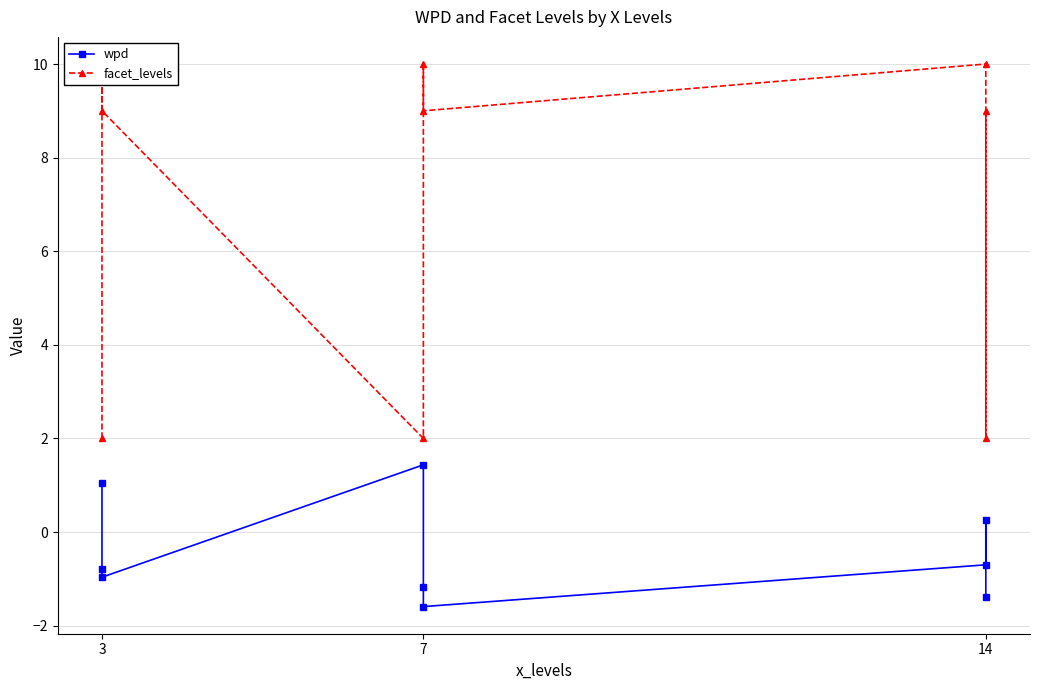

Where is the first local maximum for wpd?

7